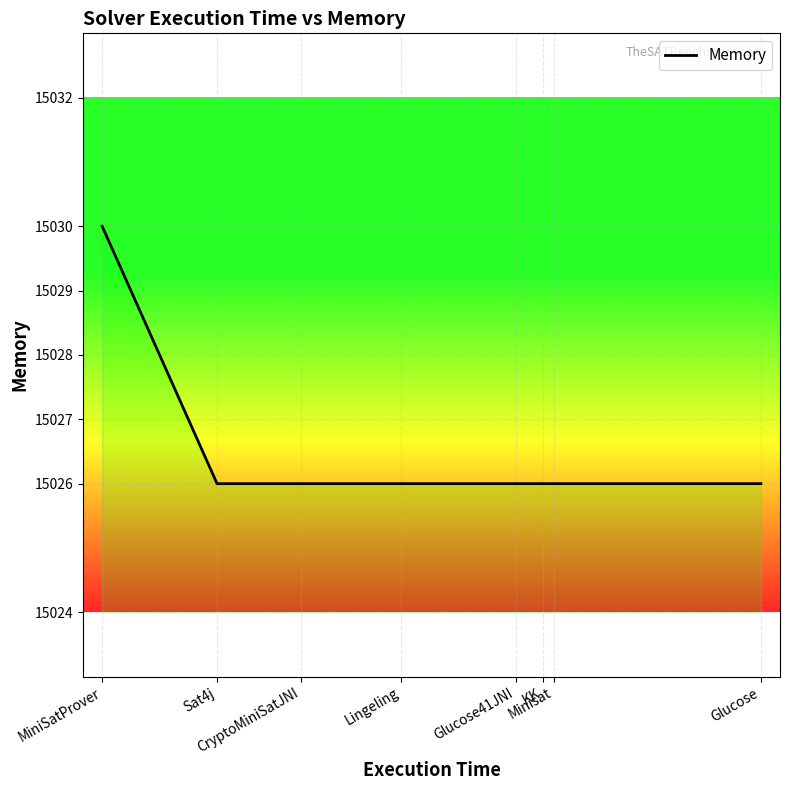

What is the ratio of the value at MiniSatProver to the value at Glucose?

1.0